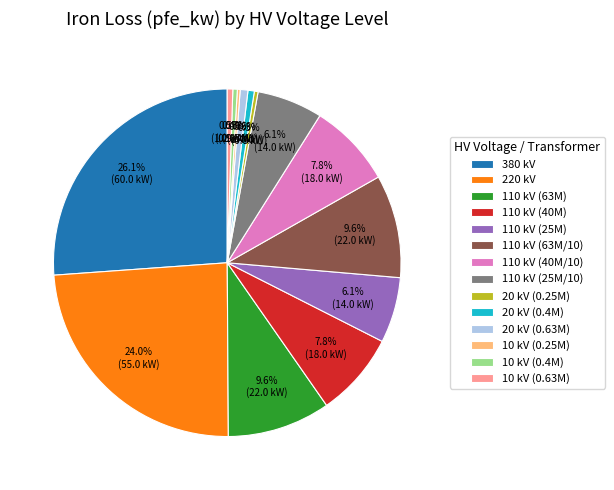

Which has a higher value, 220 kV or 10 kV (0.63M)?

220 kV